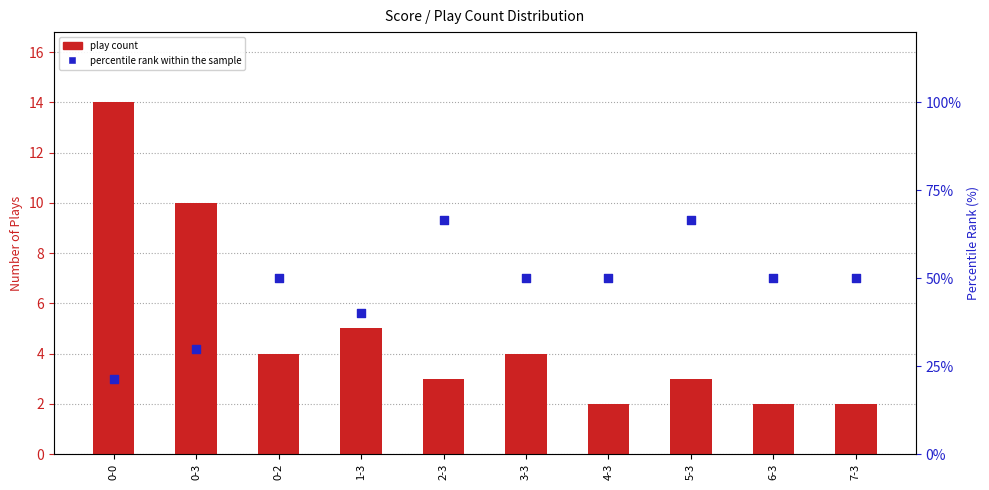

Which series has the largest Y range (max minus min)?

percentile rank within the sample